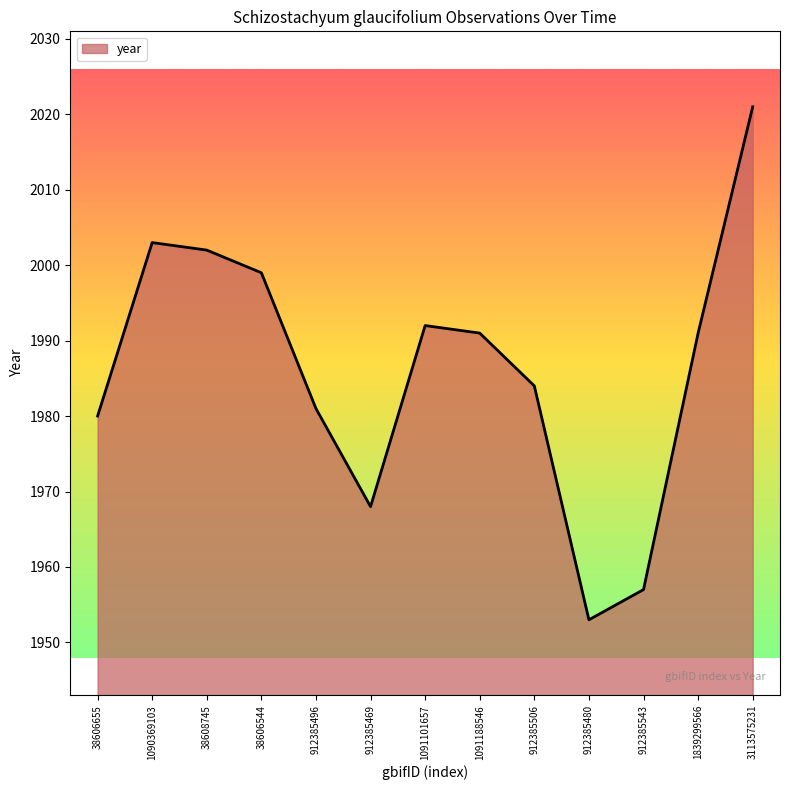

What is the sum of all values?

25822